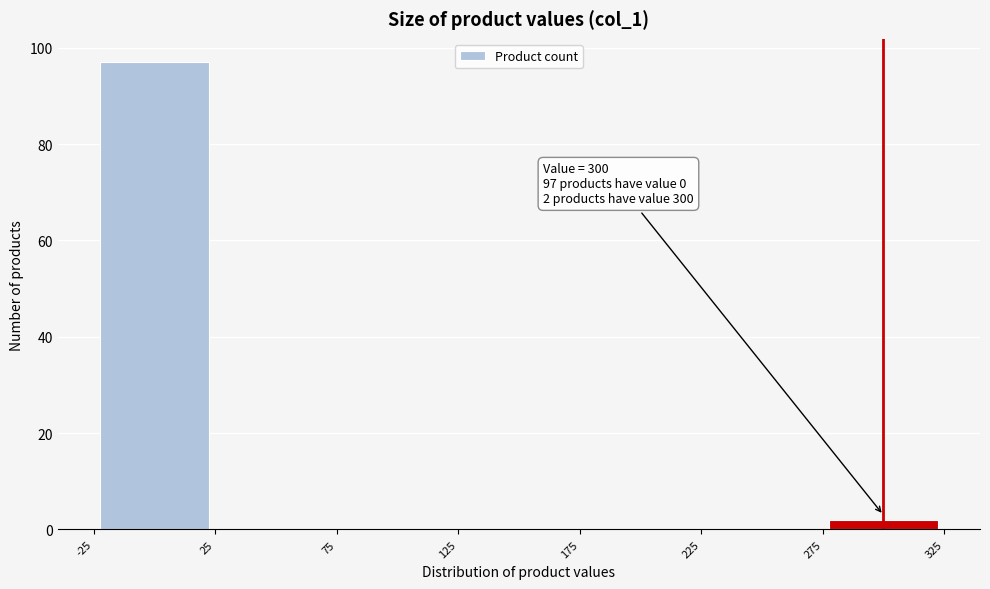

Which range on the x-axis has the tallest bar?

-25 to 25